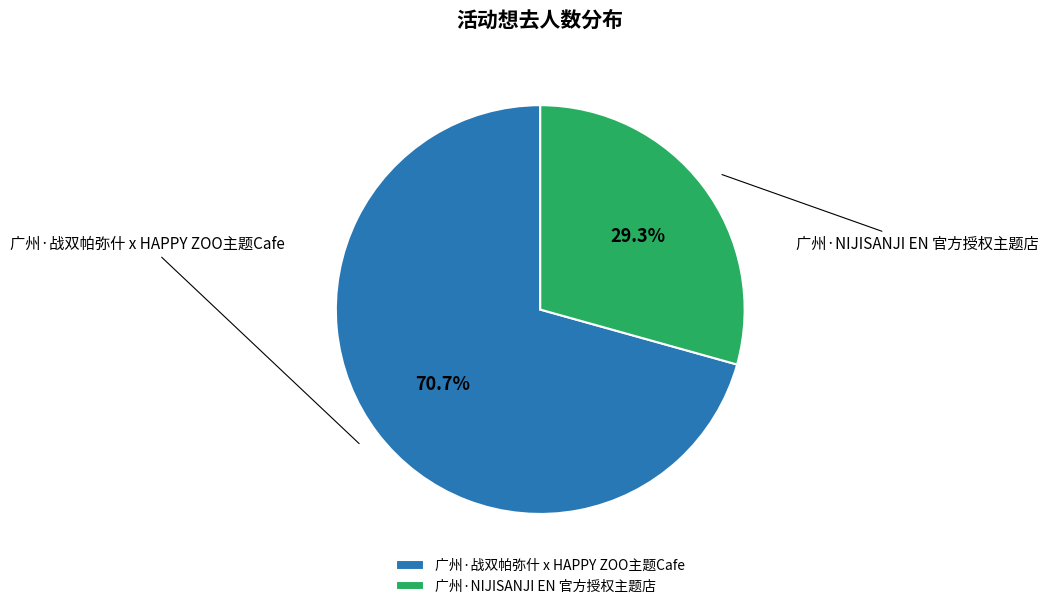

What percentage is the 广州·NIJISANJI EN 官方授权主题店 slice, to the nearest percent?

29%